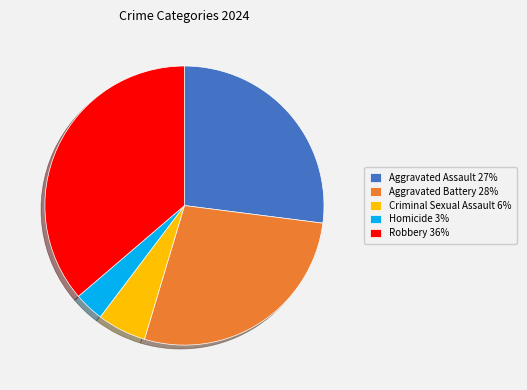

How many slices are in this pie chart?

5